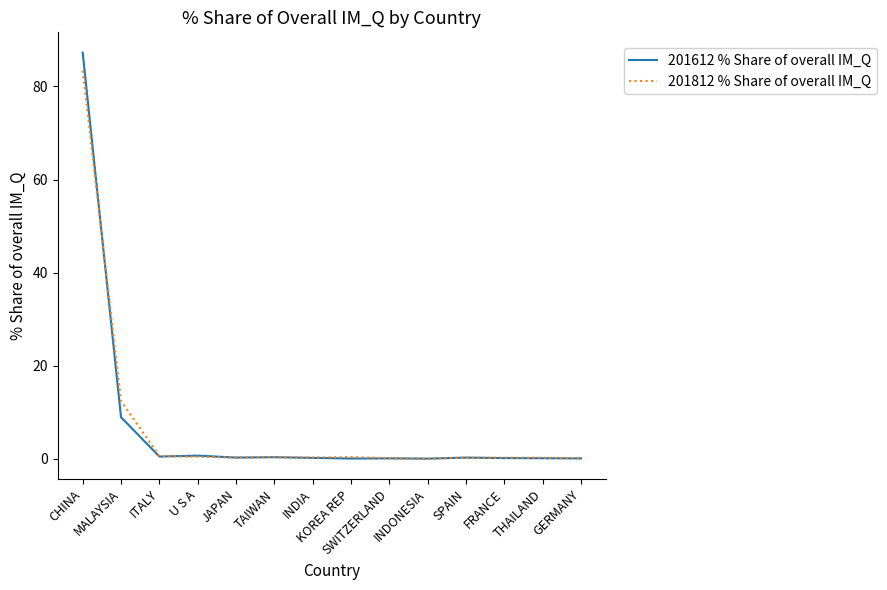

Which category has the highest value in the 201612 % Share of overall IM_Q series?

CHINA